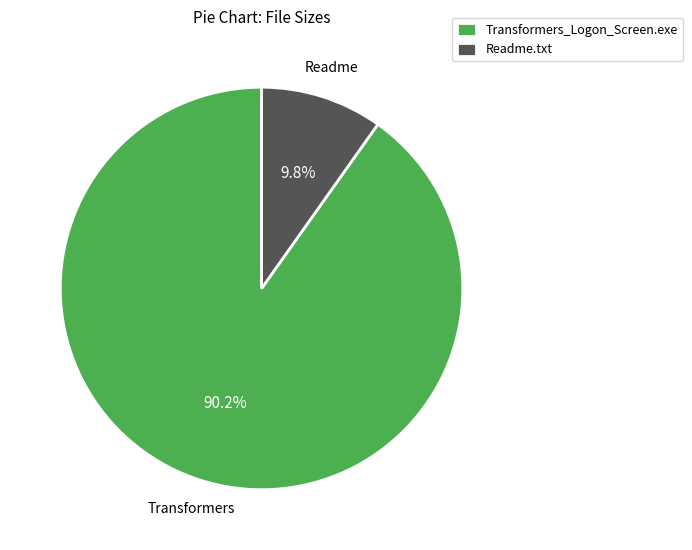

How many slices are in this pie chart?

2